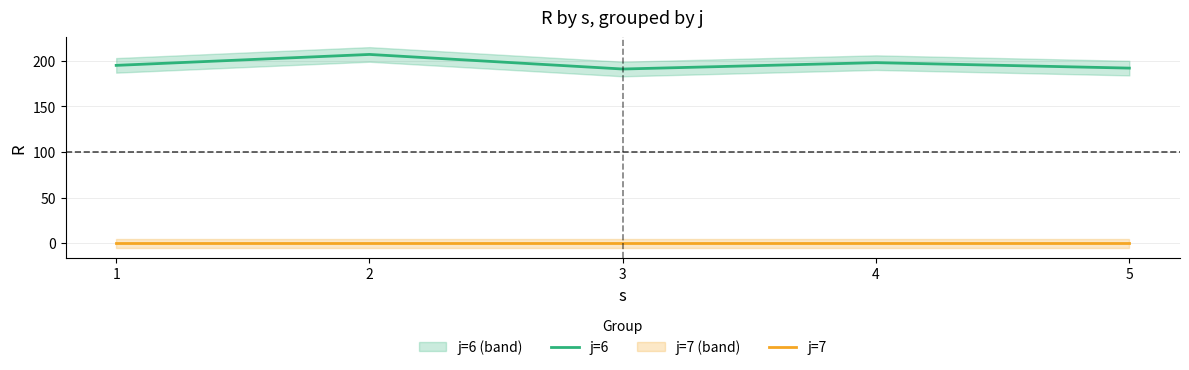

Is this an area chart (filled region under the line)?

No